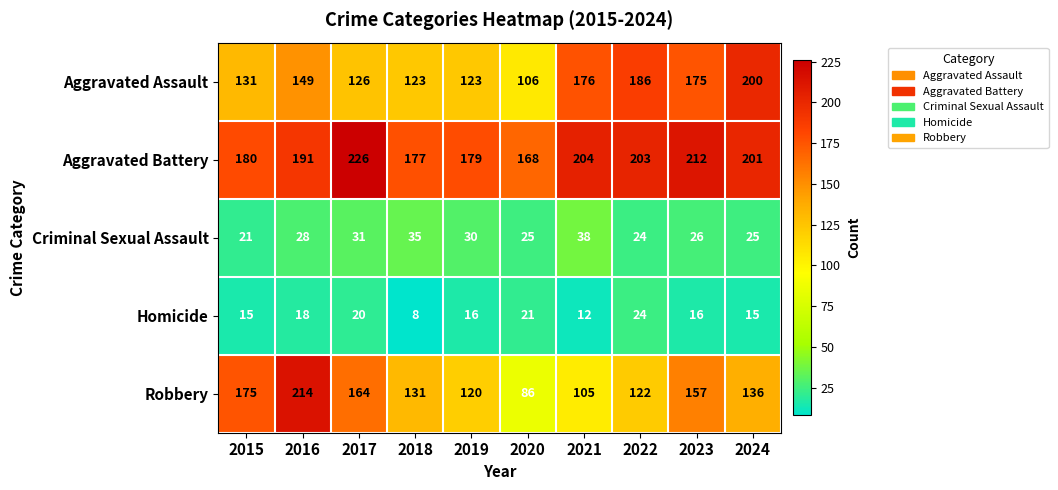

At which category is the sum across all series the highest?

2016